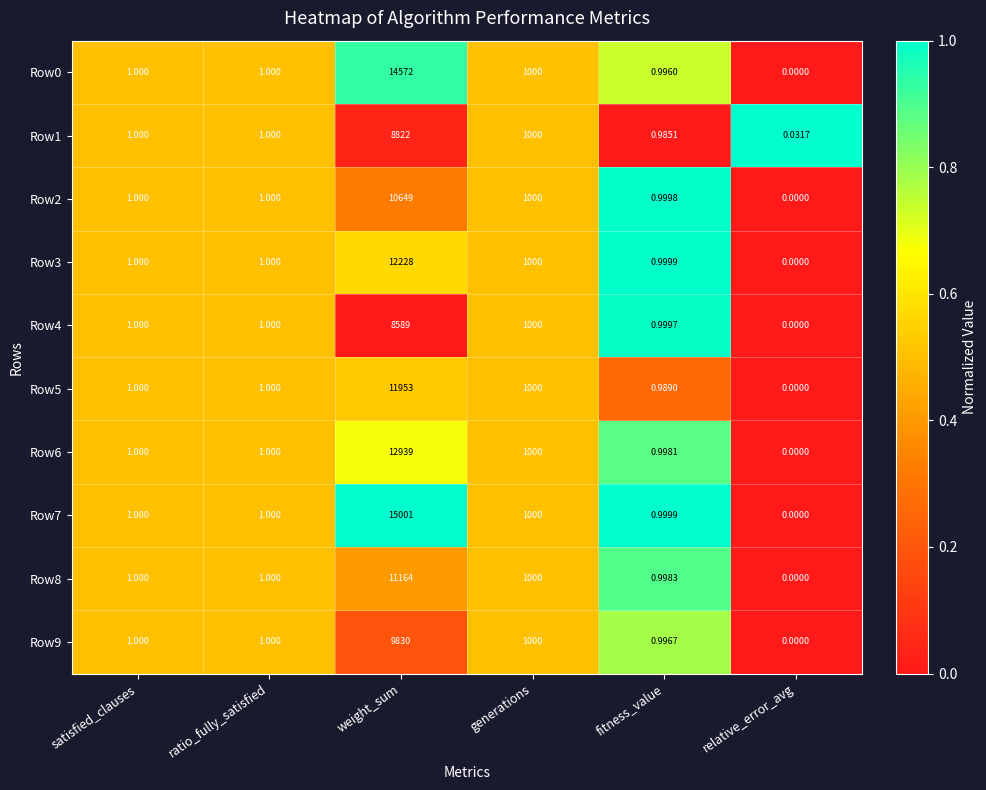

Which series changed the most between ratio_fully_satisfied and fitness_value?

Row1